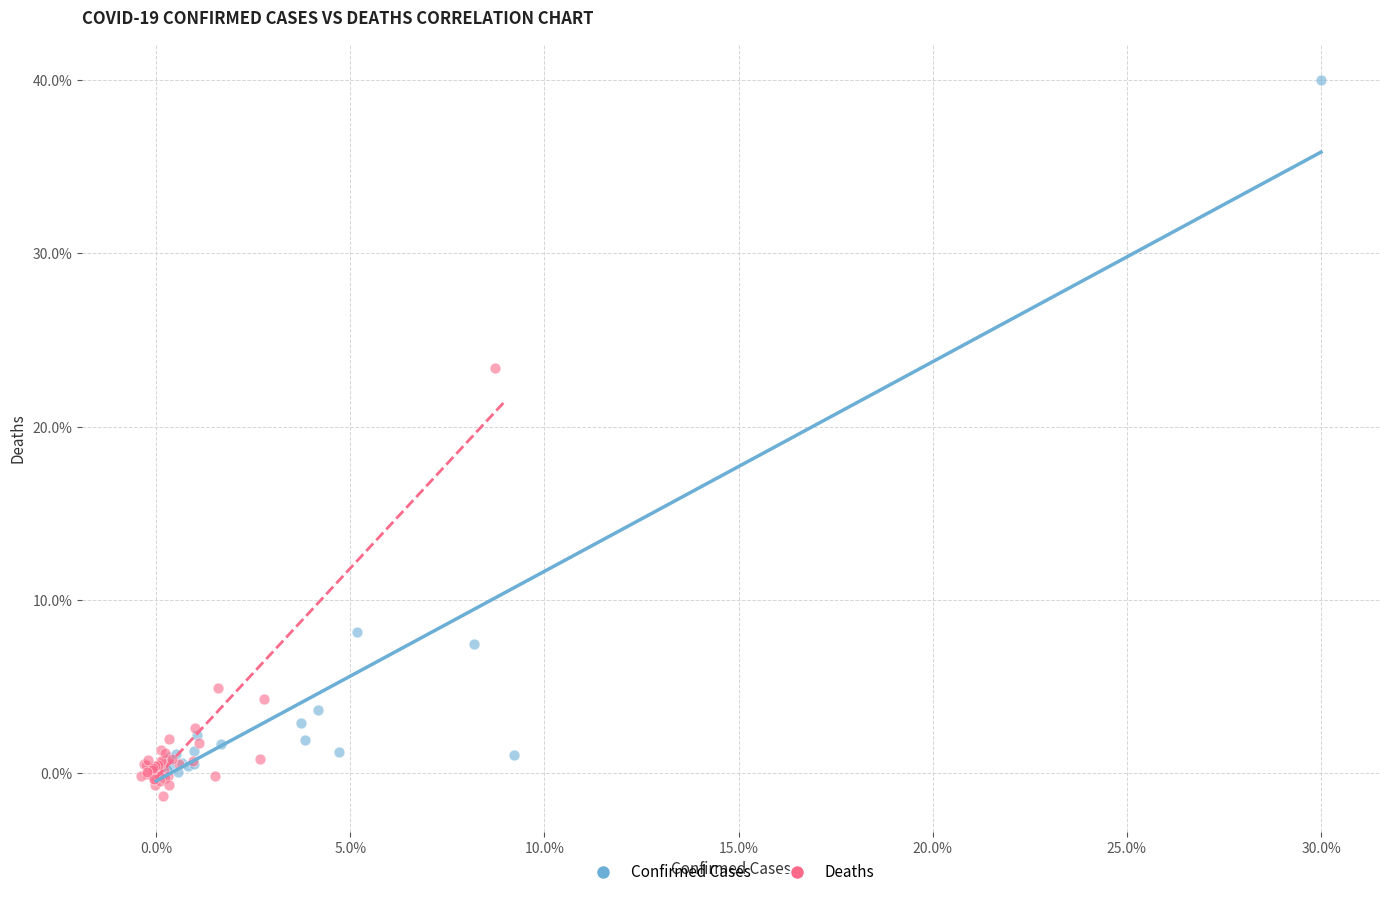

What are all the series names shown in the legend?

Confirmed Cases, Deaths